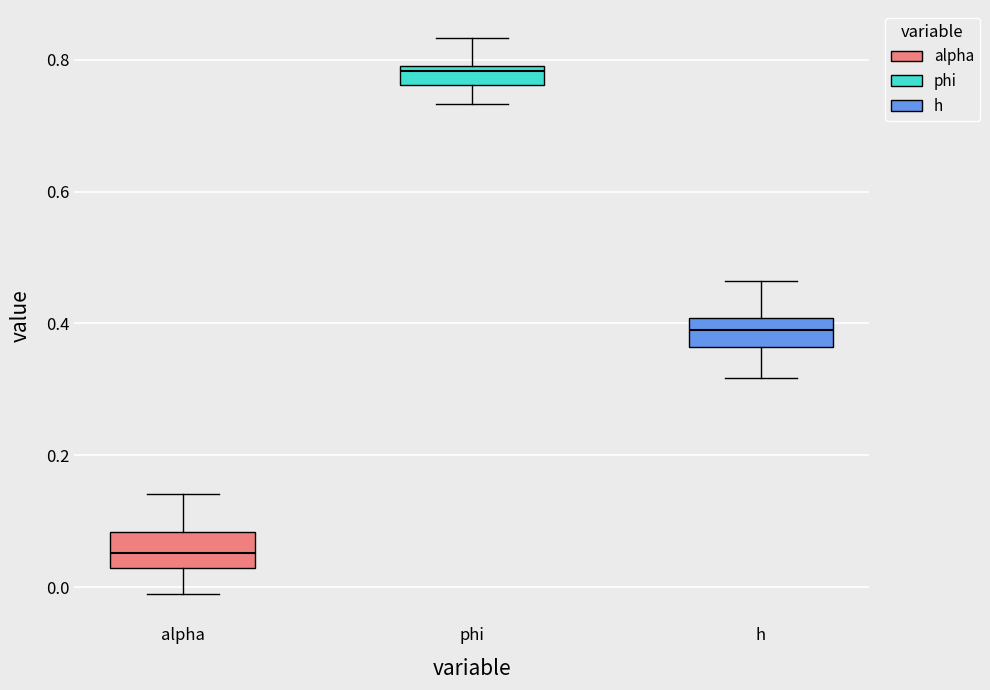

Where does the upper whisker of the box for h end on the y-axis? The values are not printed on the chart, so give them approximately, as read against the axis.

0.46